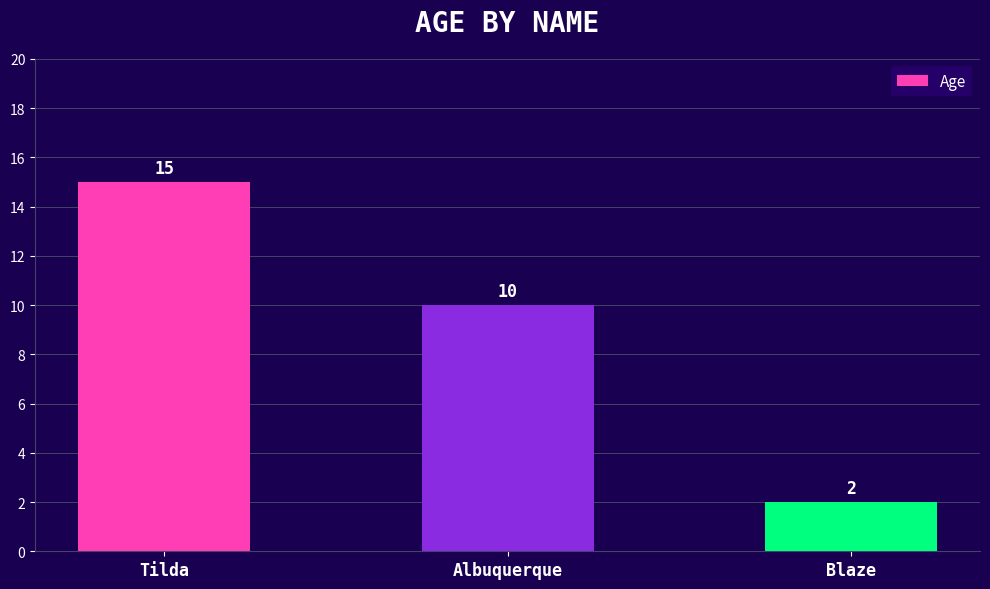

How many values are between 2 and 15?

3